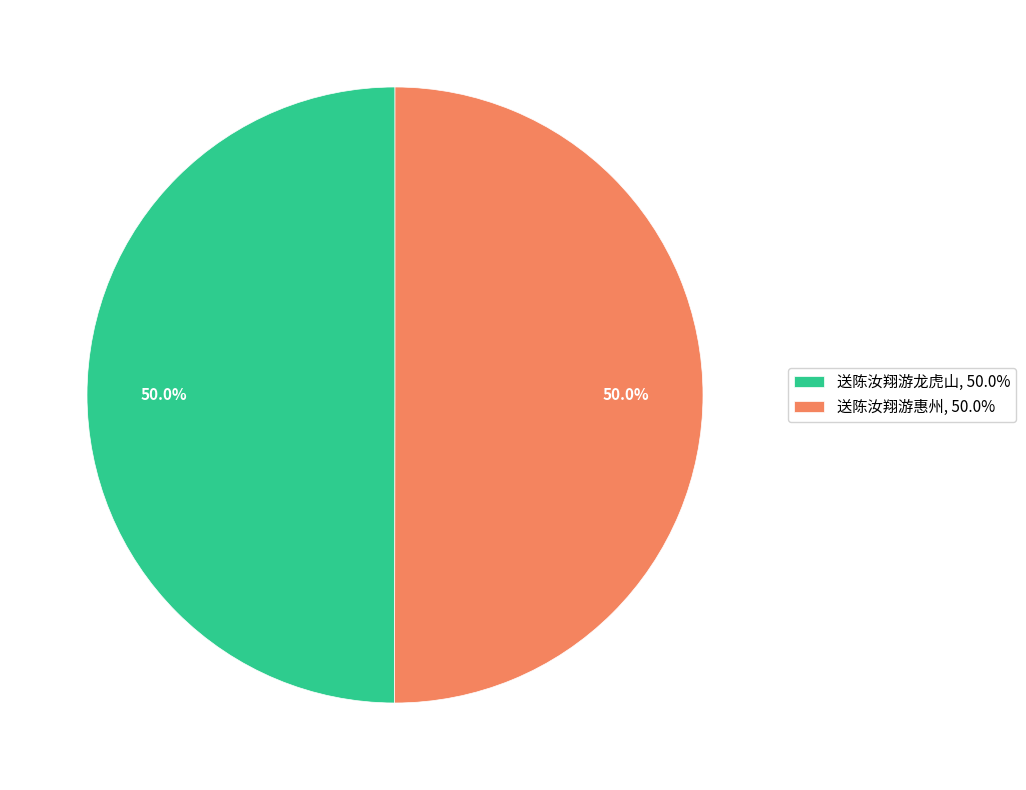

Approximately how many times larger is the value at 送陈汝翔游惠州, 50.0% compared to 送陈汝翔游龙虎山, 50.0%?

1.0